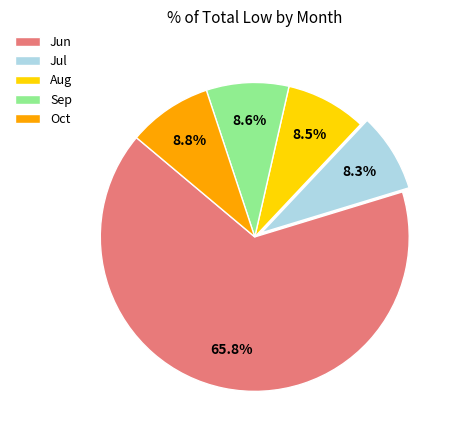

Count the number of slices in the pie.

5